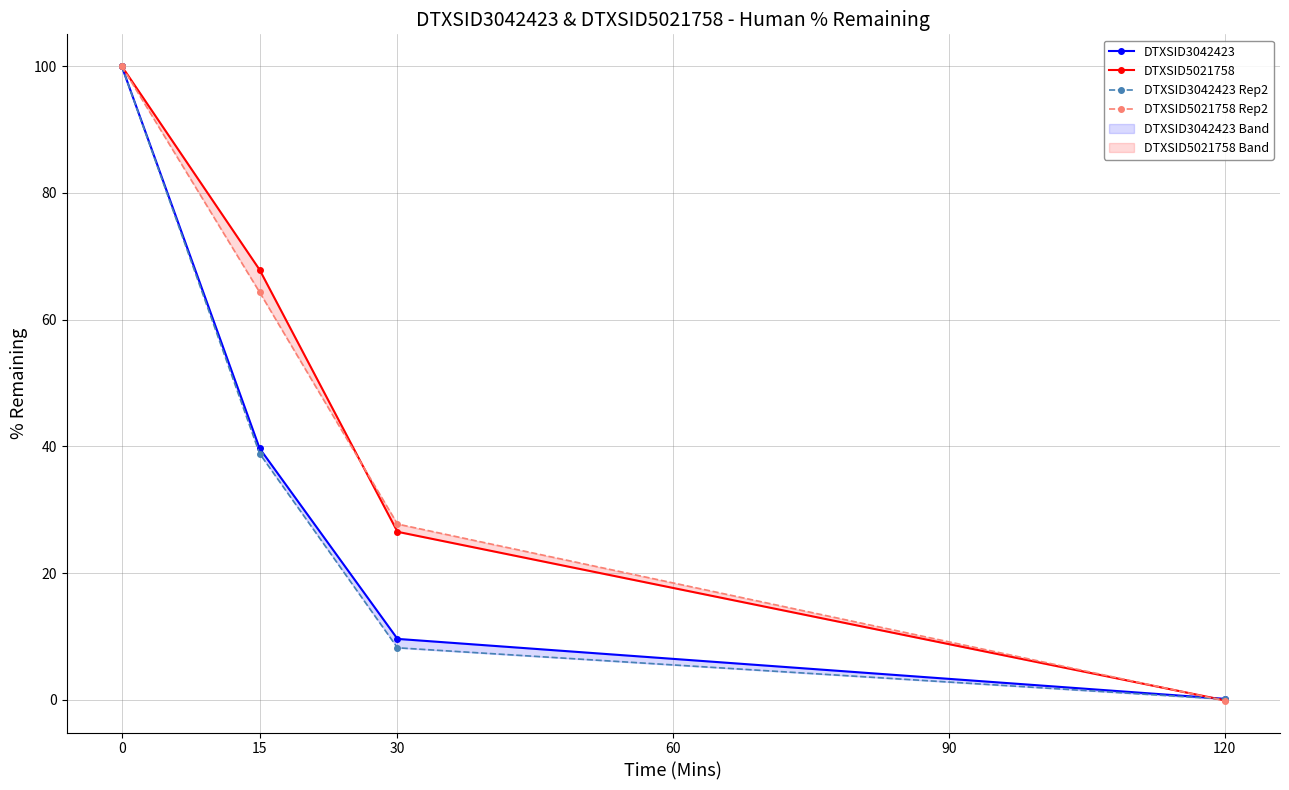

List the series in order of their peak value, lowest first.

DTXSID3042423, DTXSID5021758, DTXSID3042423 Rep2, DTXSID5021758 Rep2